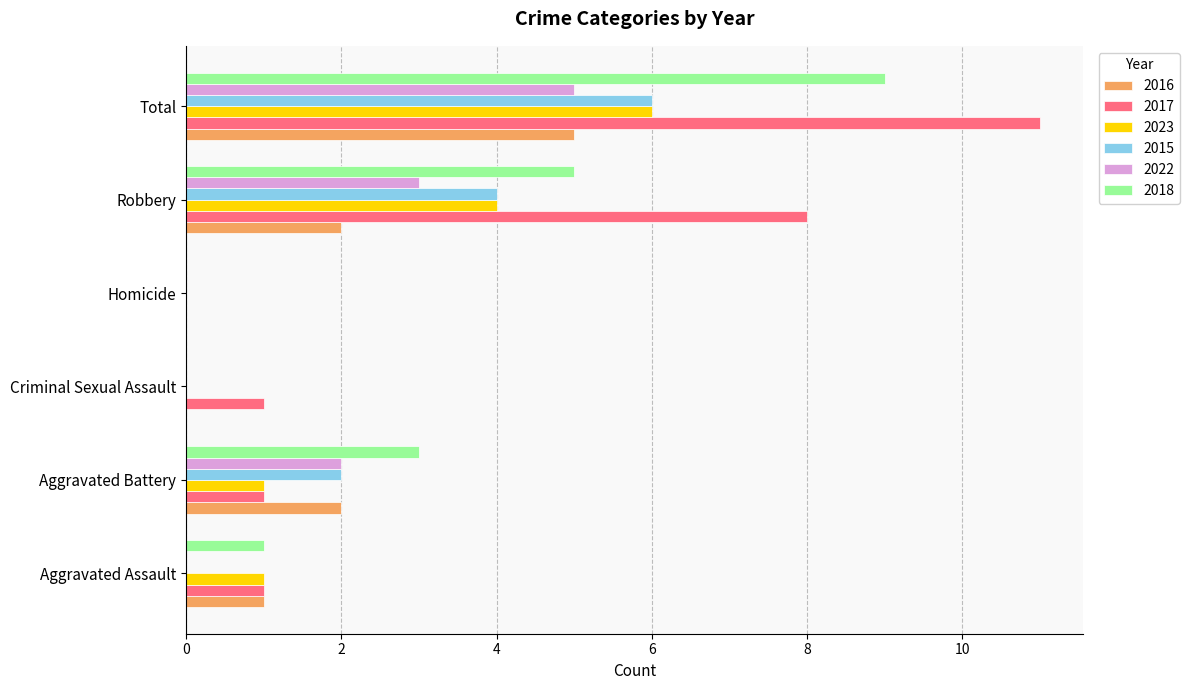

Which label corresponds to the largest value in the chart?

Total